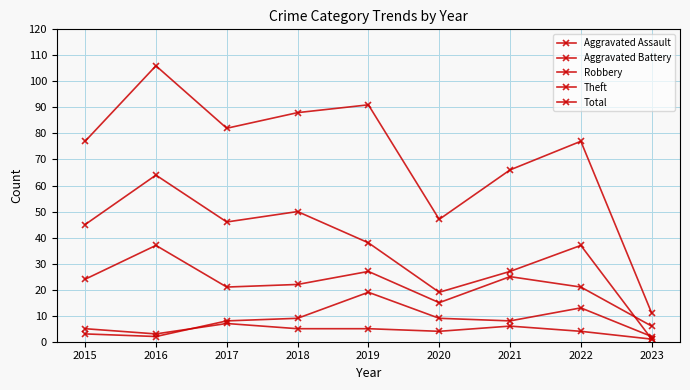

Count the number of categories in the chart.

9